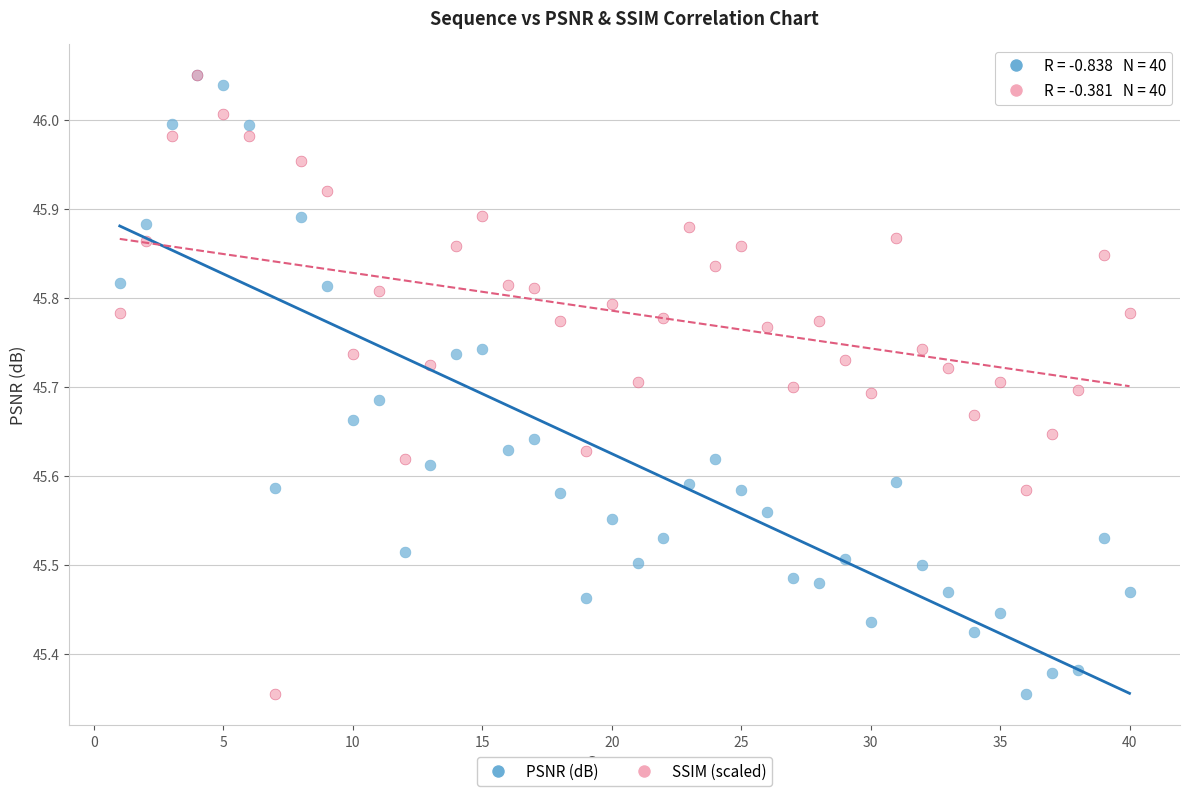

What are all the series names shown in the legend?

PSNR (dB), SSIM (scaled)